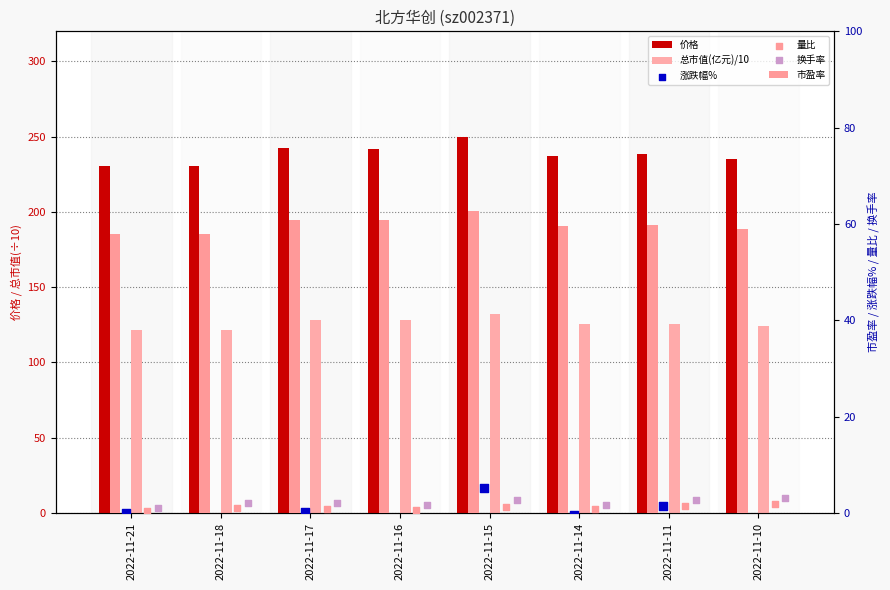

At which category is the sum across all series the highest?

2022-11-15